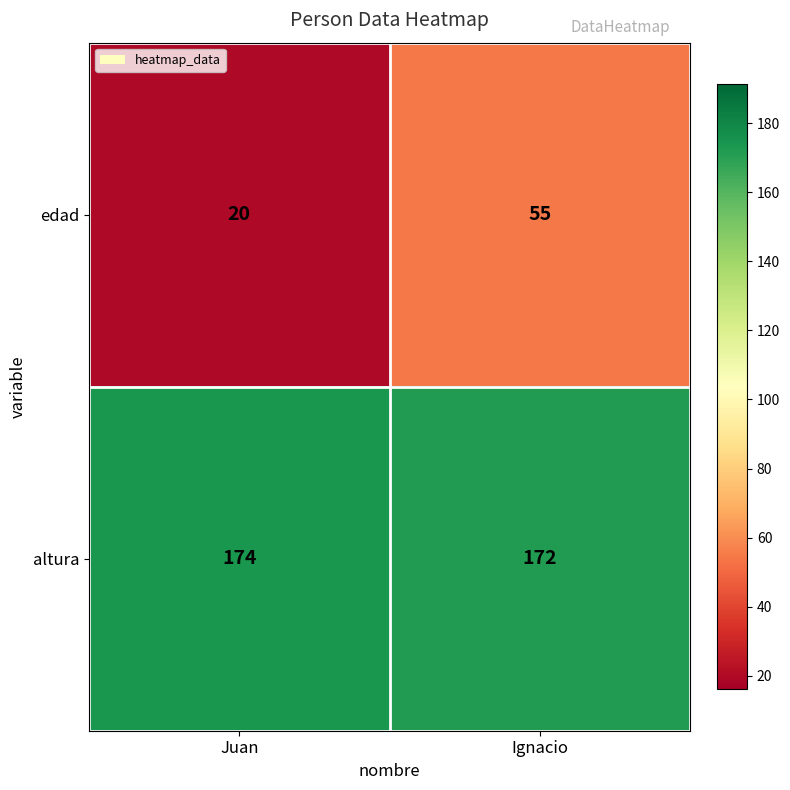

What is the sum of all altura values?

346